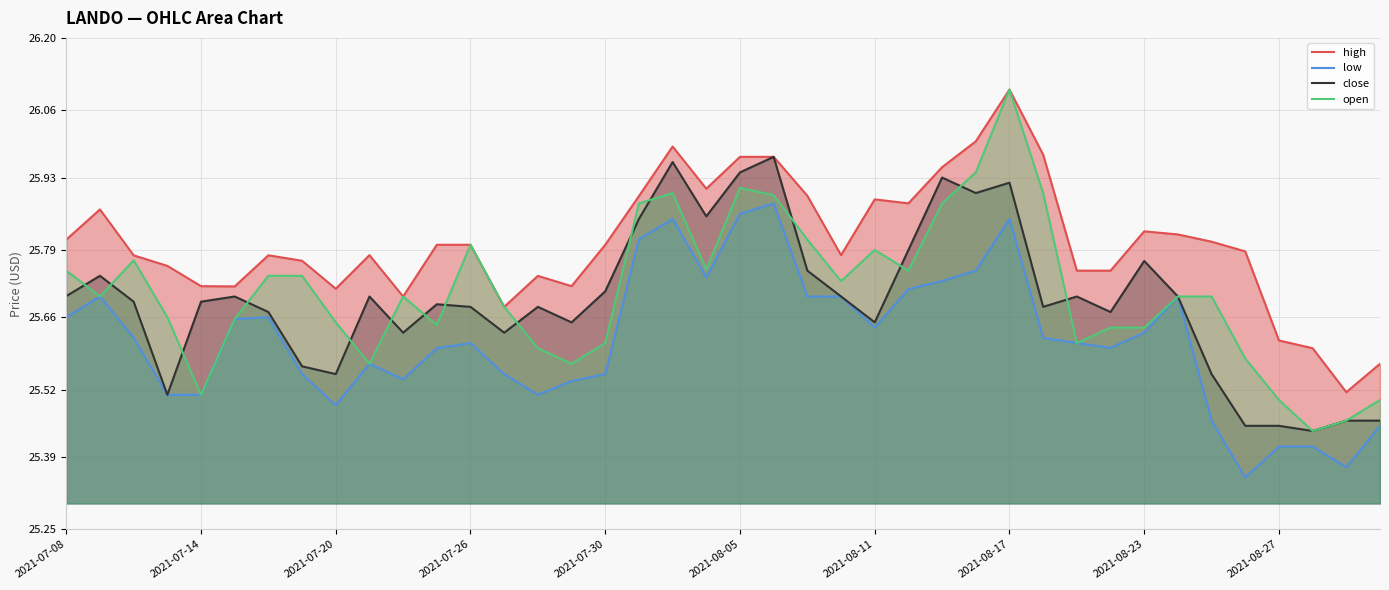

Rank the series by their maximum value, from highest to lowest.

high, open, close, low